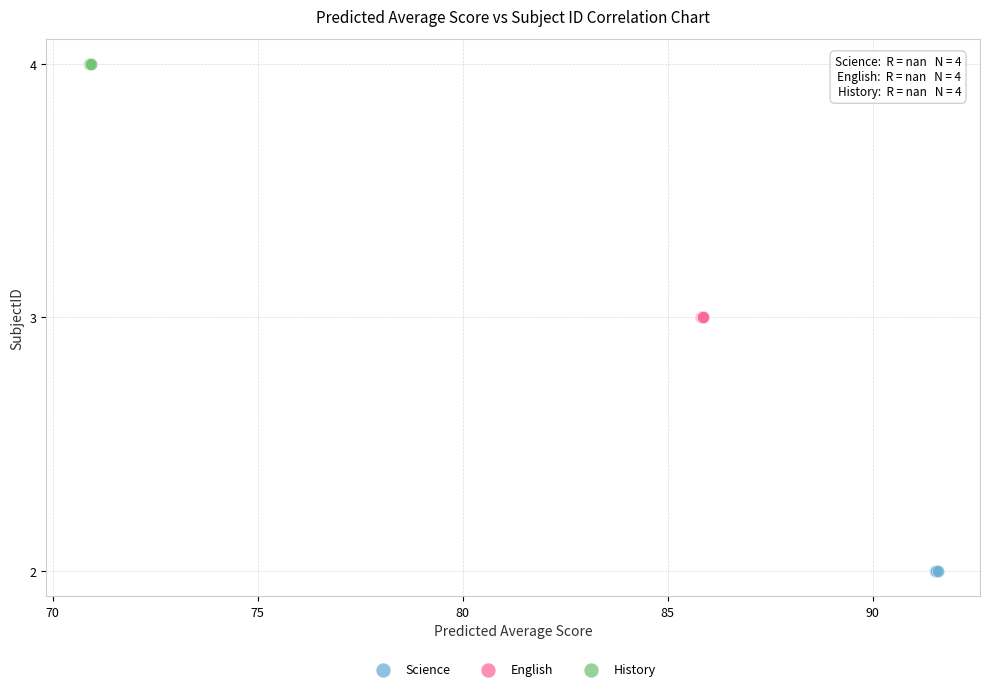

Which series reaches the minimum Y coordinate?

Science